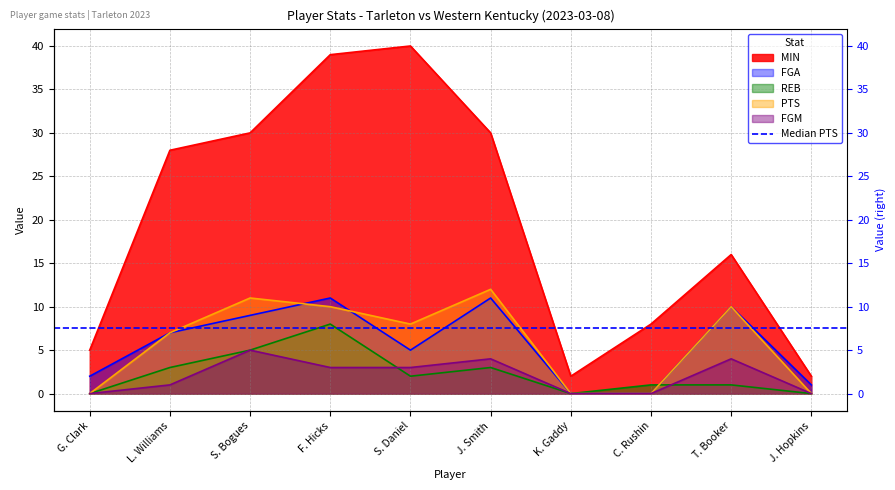

Reading left to right, extract all data points from this chart.

MIN: G. Clark=5	L. Williams=28	S. Bogues=30	F. Hicks=39	S. Daniel=40	J. Smith=30	K. Gaddy=2	C. Rushin=8	T. Booker=16	J. Hopkins=2
FGA: G. Clark=2	L. Williams=7	S. Bogues=9	F. Hicks=11	S. Daniel=5	J. Smith=11	K. Gaddy=0	C. Rushin=0	T. Booker=10	J. Hopkins=1
REB: G. Clark=0	L. Williams=3	S. Bogues=5	F. Hicks=8	S. Daniel=2	J. Smith=3	K. Gaddy=0	C. Rushin=1	T. Booker=1	J. Hopkins=0
PTS: G. Clark=0	L. Williams=7	S. Bogues=11	F. Hicks=10	S. Daniel=8	J. Smith=12	K. Gaddy=0	C. Rushin=0	T. Booker=10	J. Hopkins=0
FGM: G. Clark=0	L. Williams=1	S. Bogues=5	F. Hicks=3	S. Daniel=3	J. Smith=4	K. Gaddy=0	C. Rushin=0	T. Booker=4	J. Hopkins=0